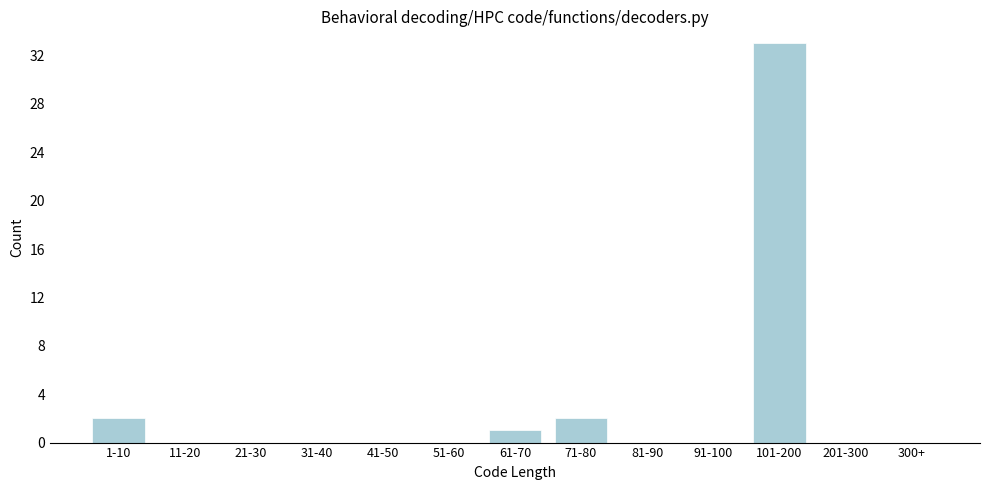

Reading left to right, what are all the values shown in this chart?

1-10=2	11-20=0	21-30=0	31-40=0	41-50=0	51-60=0	61-70=1	71-80=2	81-90=0	91-100=0	101-200=33	201-300=0	300+=0